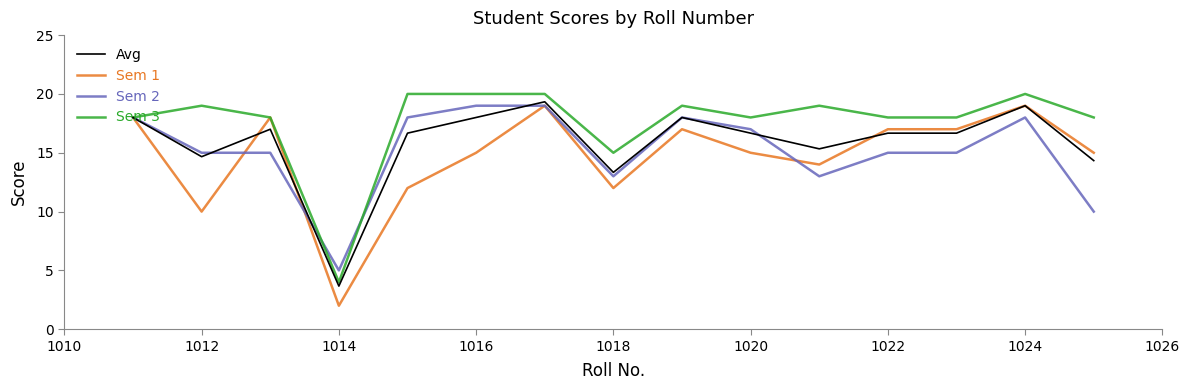

Reading left to right, what are all the values shown in this chart?

Avg: 18.0	14.7	17.0	3.7	16.7	18.0	19.3	13.3	18.0	16.7	15.3	16.7	16.7	19.0	14.3
Sem 1: 18.0	10.0	18.0	2.0	12.0	15.0	19.0	12.0	17.0	15.0	14.0	17.0	17.0	19.0	15.0
Sem 2: 18.0	15.0	15.0	5.0	18.0	19.0	19.0	13.0	18.0	17.0	13.0	15.0	15.0	18.0	10.0
Sem 3: 18.0	19.0	18.0	4.0	20.0	20.0	20.0	15.0	19.0	18.0	19.0	18.0	18.0	20.0	18.0